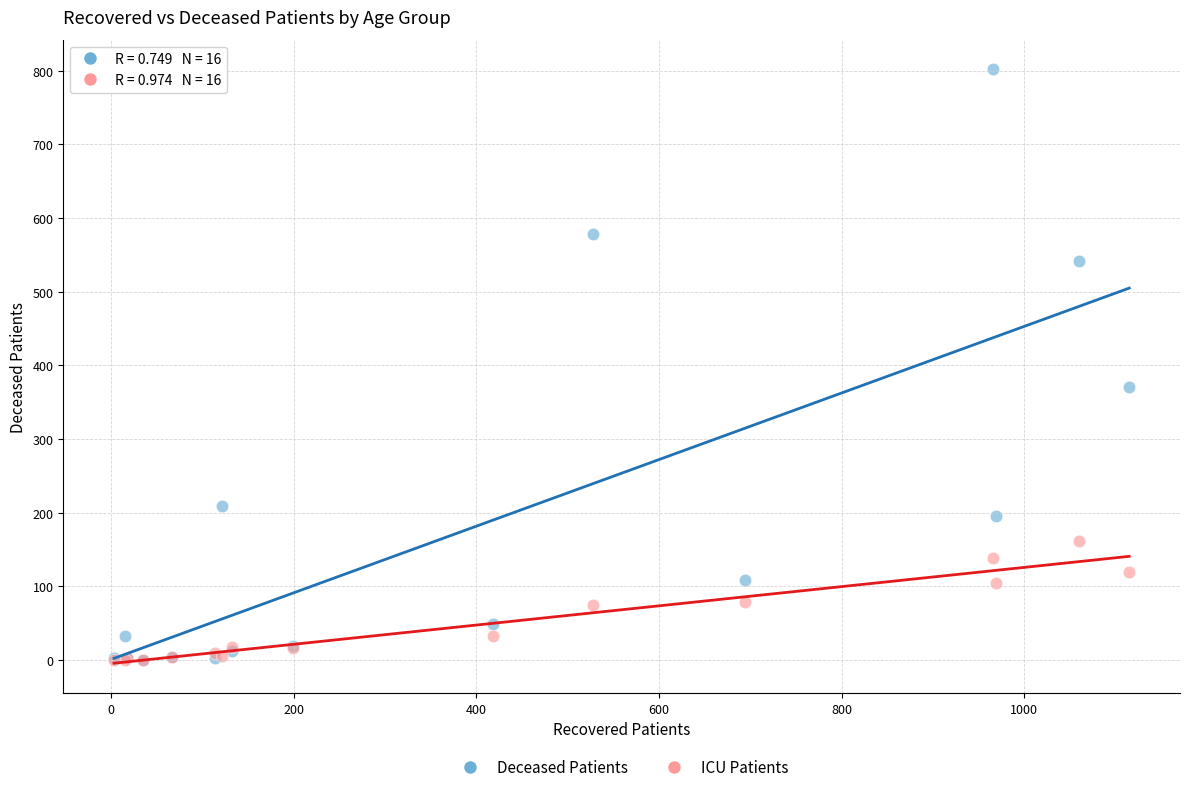

In the Deceased Patients series, what Y value is closest to 401?

371